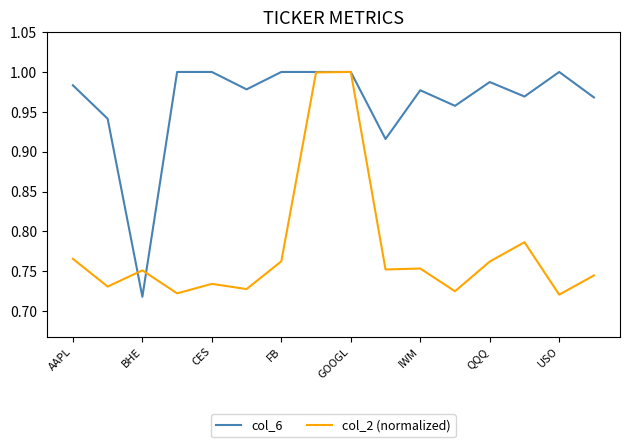

Rank the series by their average value, from highest to lowest.

col_6, col_2 (normalized)